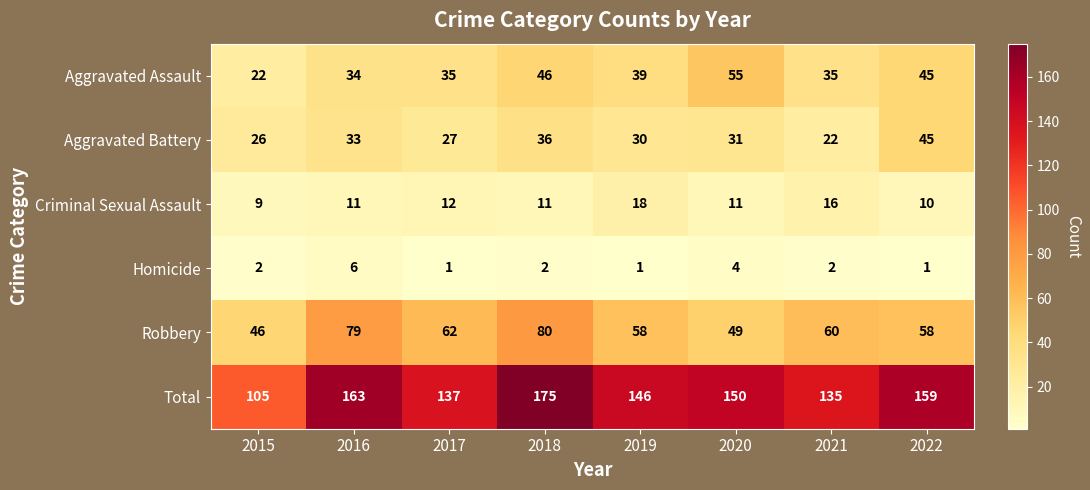

What is the sum of all Aggravated Battery values?

250